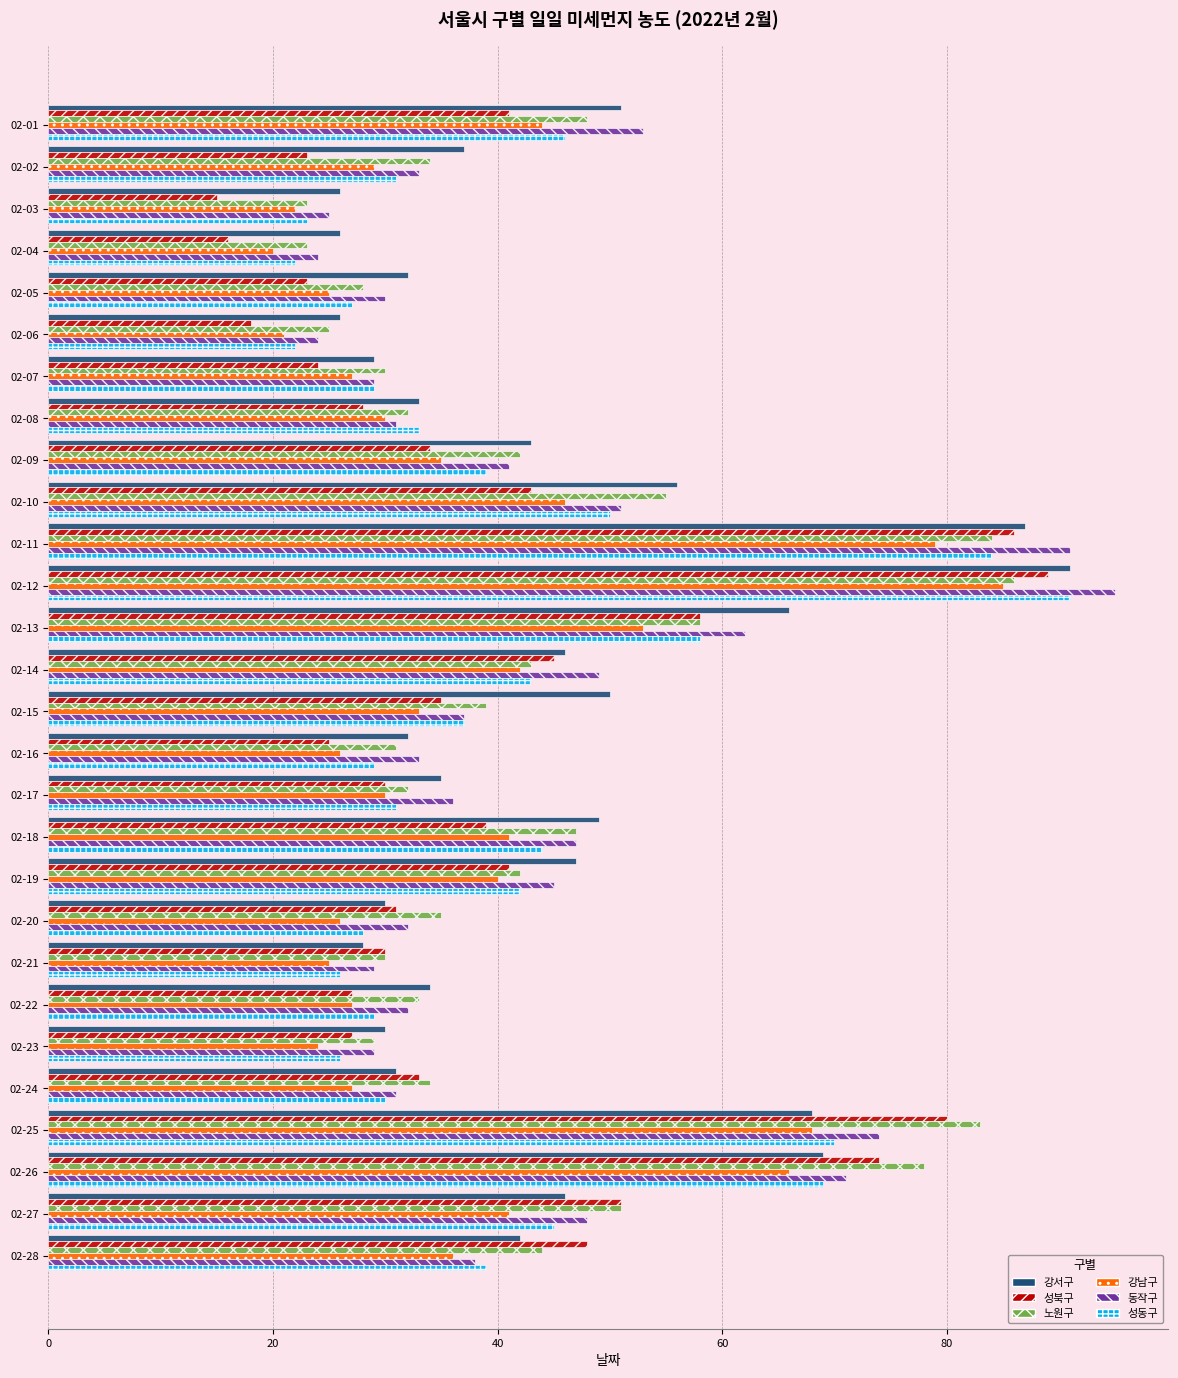

Which series changed the most between 02-13 and 02-23?

강서구